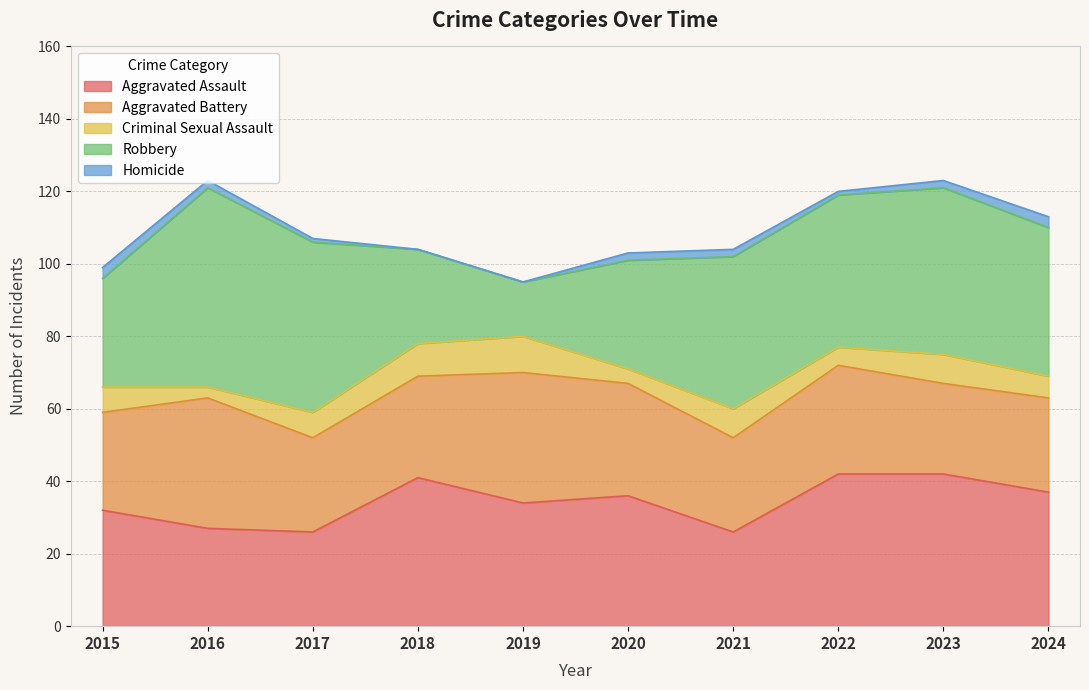

Is it true that Aggravated Assault equals 34 at 2019?

True